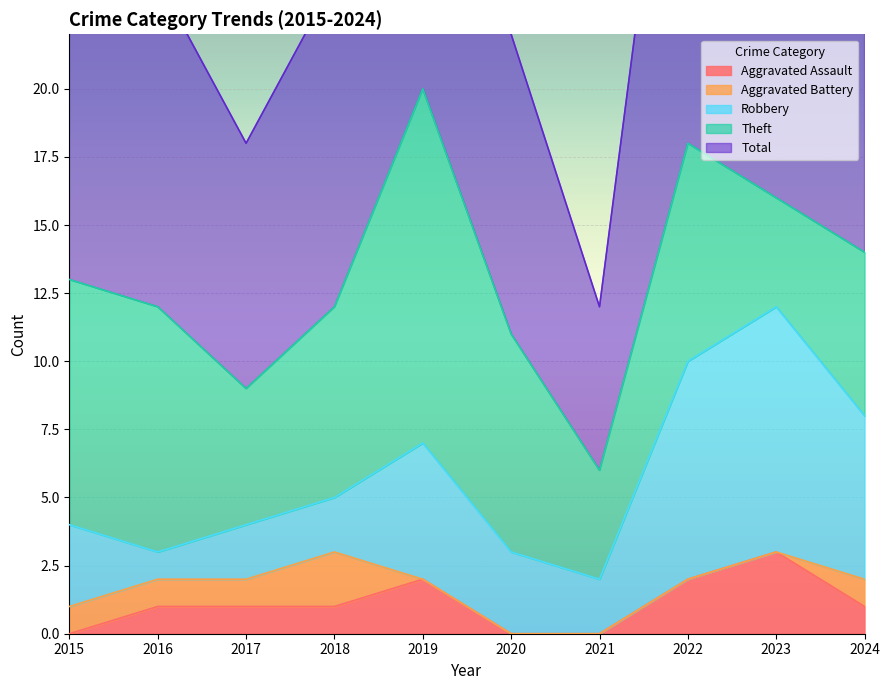

What is the value of the Theft point at the 2nd from the left?

9